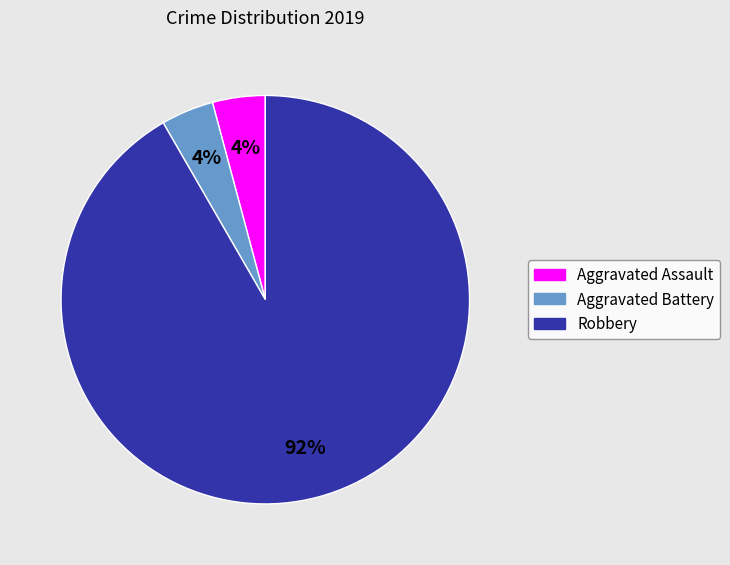

Which category has the biggest portion of the pie?

Robbery